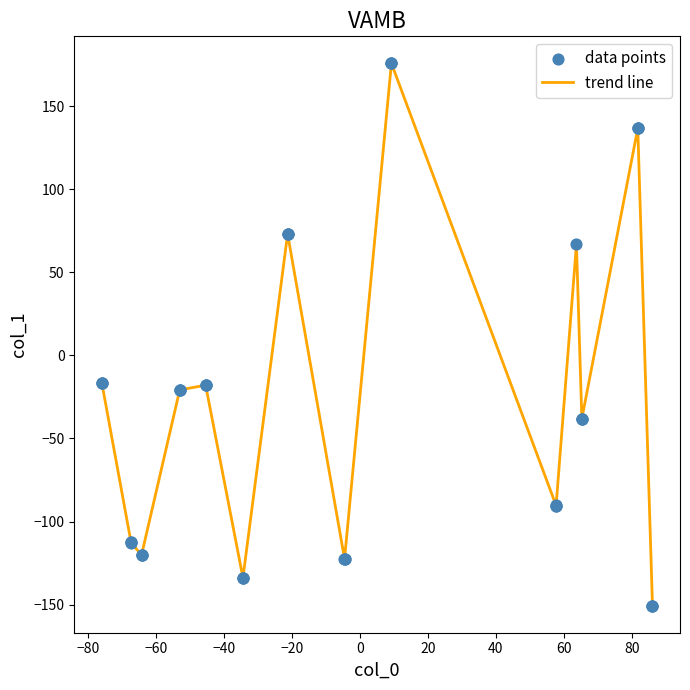

What is the greatest value displayed?

175.7